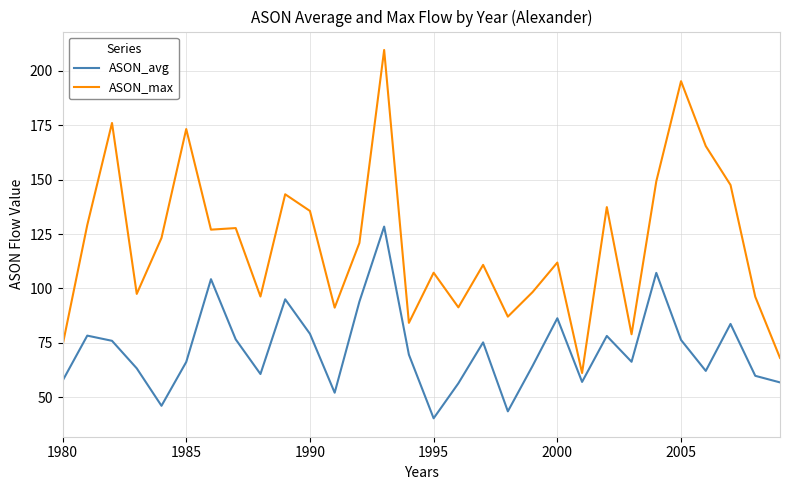

Which series has the largest total across all categories?

ASON_max